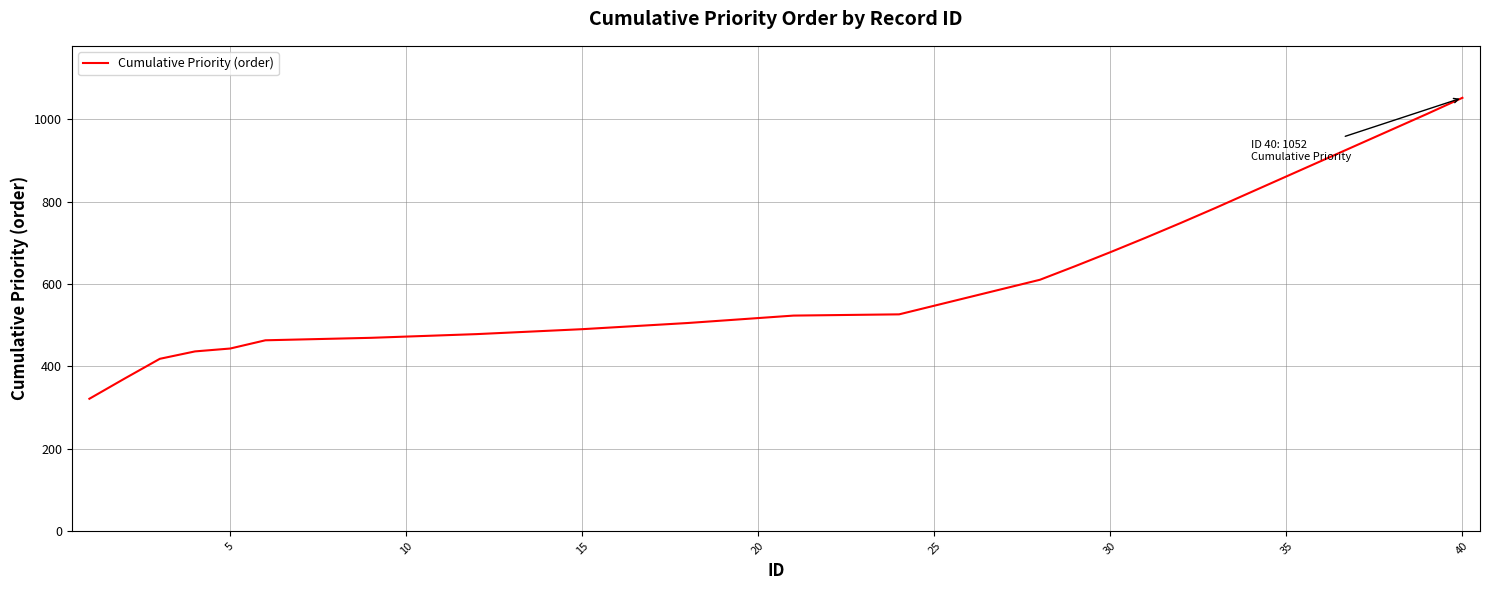

What is the smallest value displayed?

321